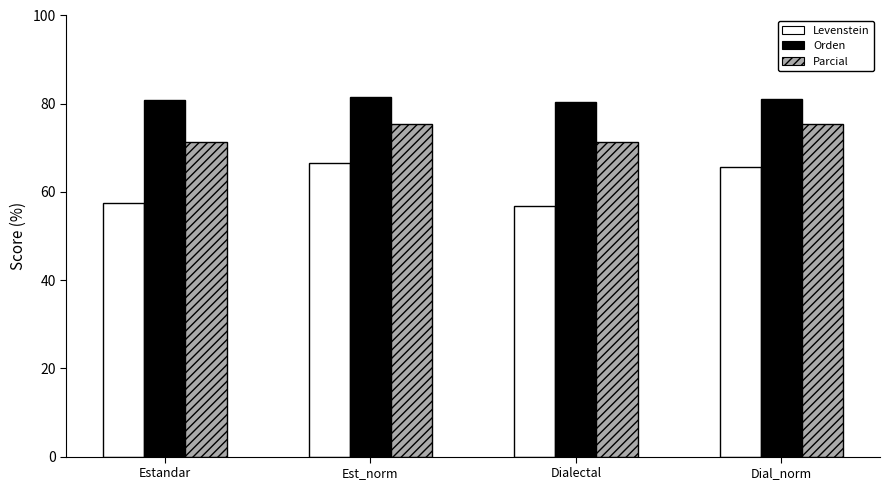

What is the total value across all series at Dial_norm?

222.1